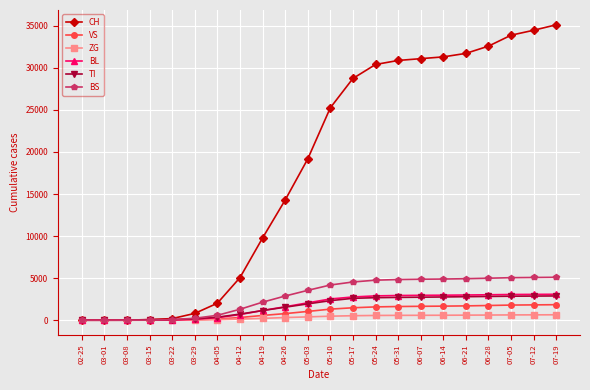

How many data points does each series have?

22